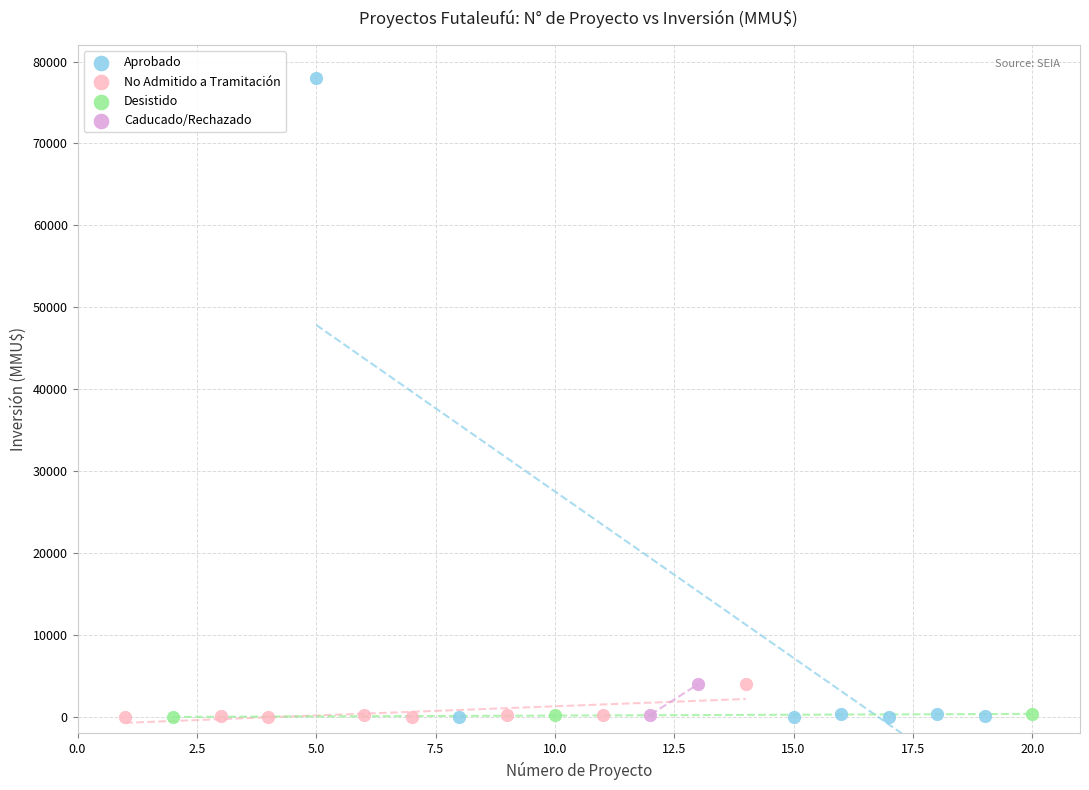

Which series has the largest Y range (max minus min)?

Aprobado